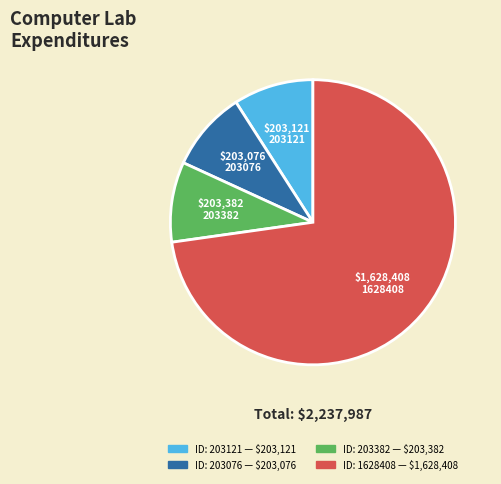

Does any single category account for the majority?

Yes